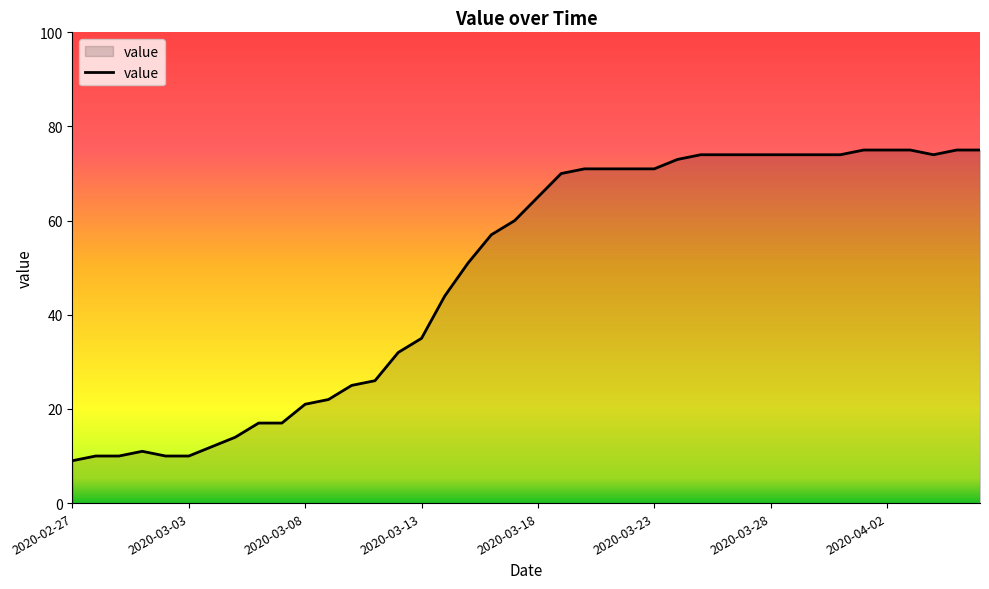

What is the smallest value displayed?

9